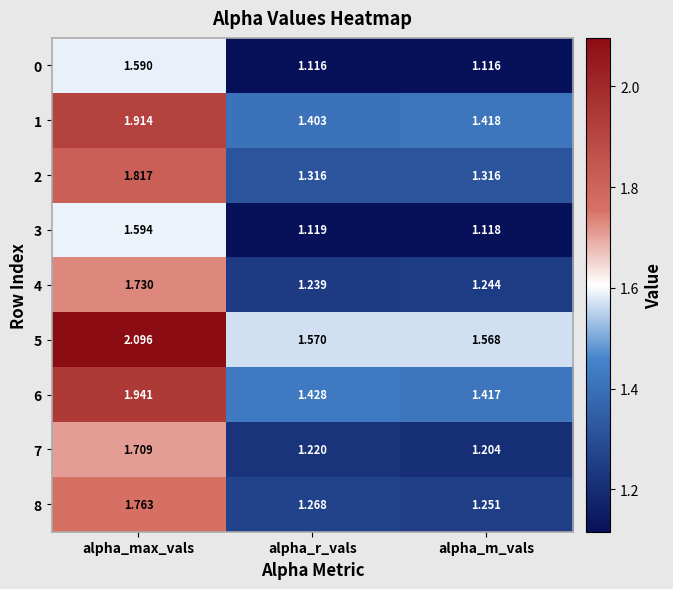

At alpha_max_vals, list the series in order from smallest to largest.

0, 3, 7, 4, 8, 2, 1, 6, 5